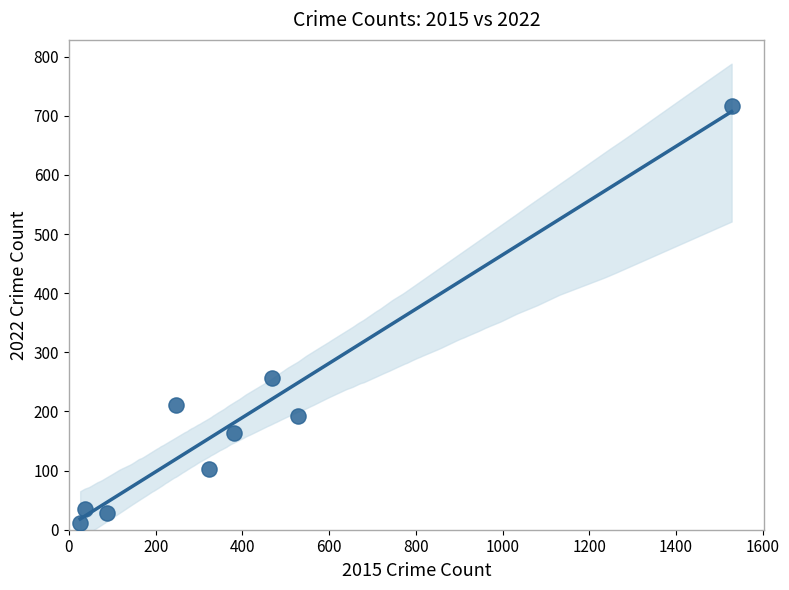

What Y value in the scatter plot is closest to 364?

256